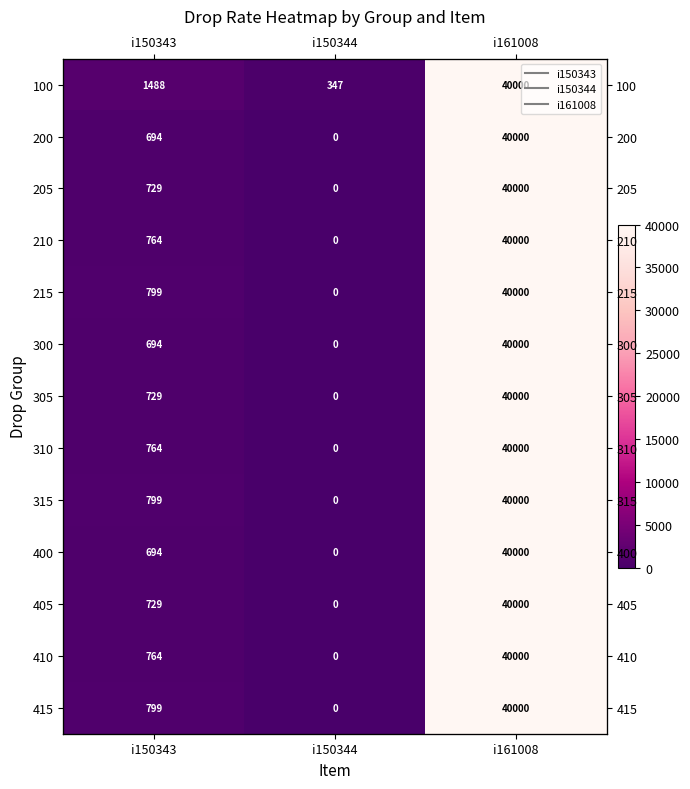

True or false: 310 has a value of 764 at i150343.

True